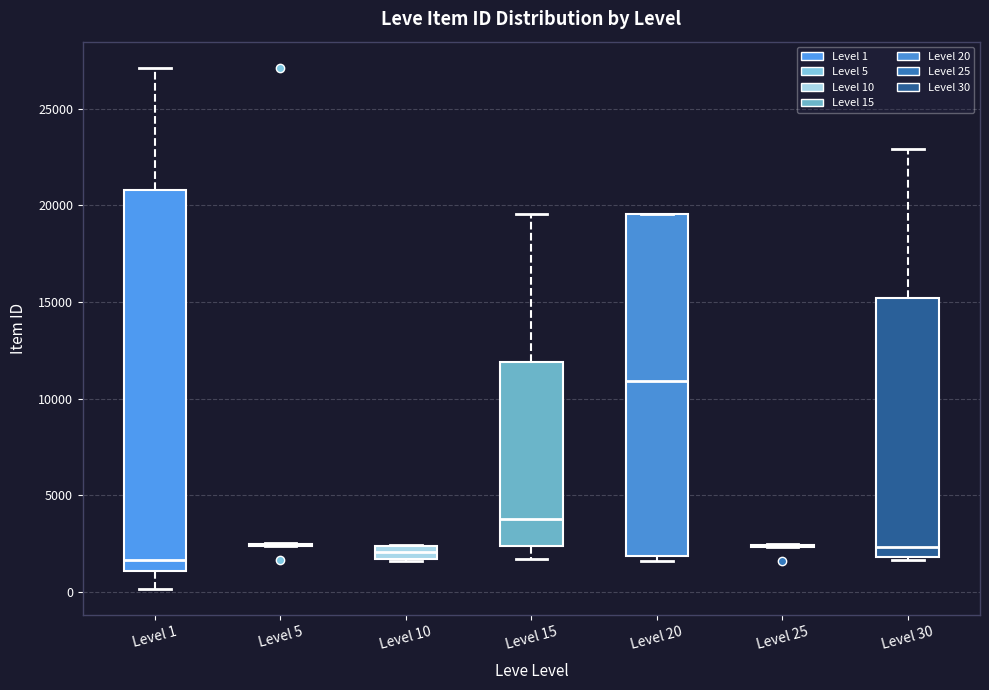

Where does the median line of the box for Level 10 sit on the y-axis? The values are not printed on the chart, so give them approximately, as read against the axis.

2000